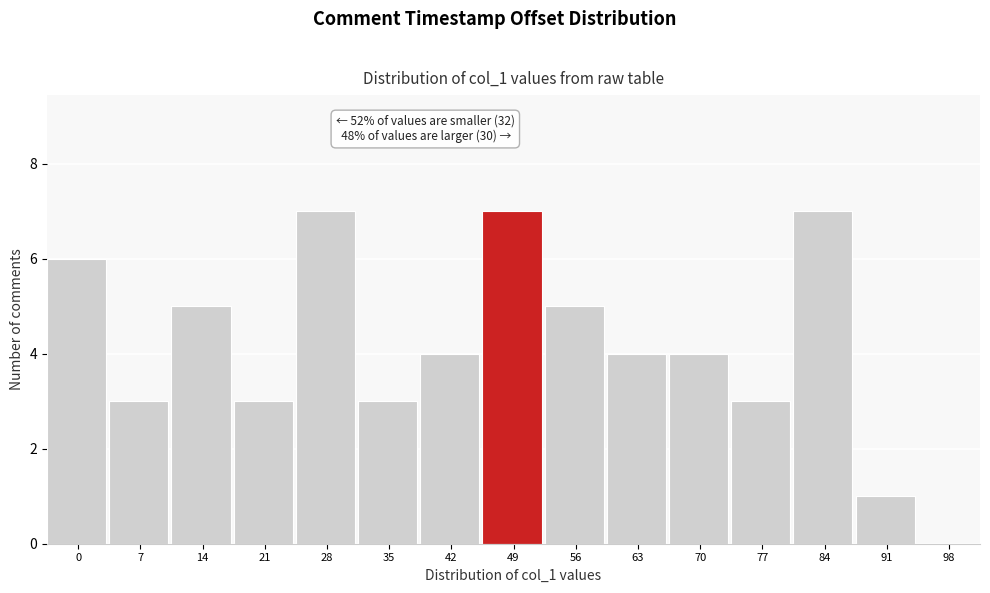

Reading right to left, transcribe all the data shown in this chart.

98=0	91=1	84=7	77=3	70=4	63=4	56=5	49=7	42=4	35=3	28=7	21=3	14=5	7=3	0=6